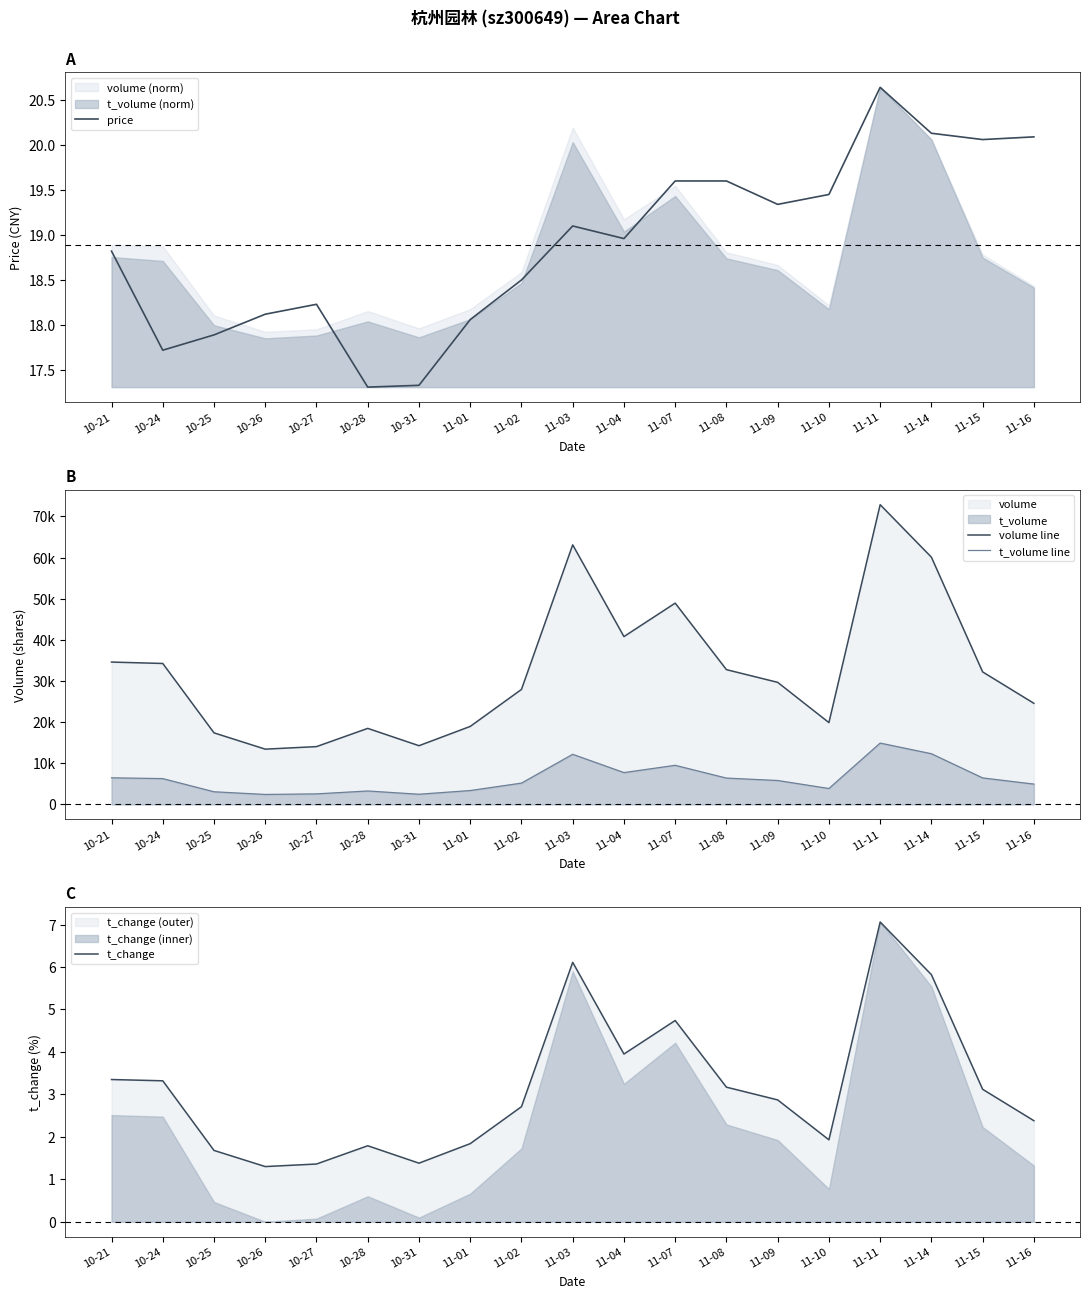

Which series has the largest range (max minus min)?

volume line